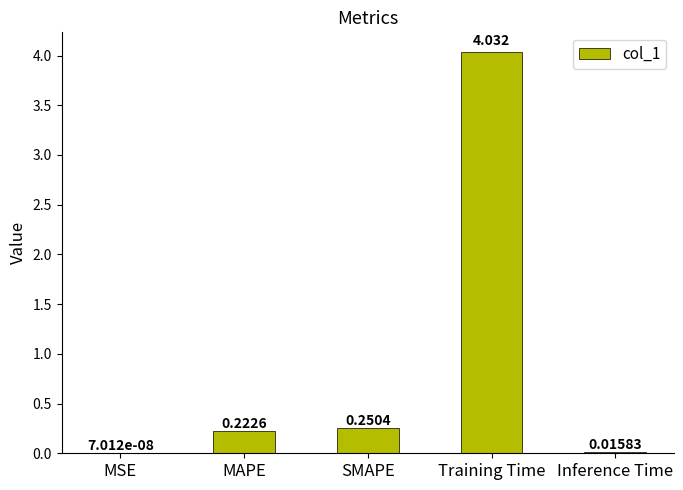

Are the bars horizontal?

No